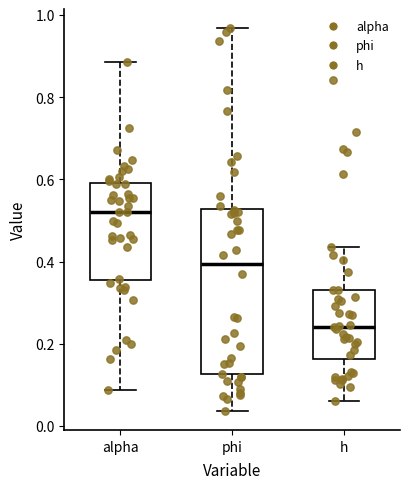

Comparing the boxes themselves (not the whiskers), which one is the tallest?

phi